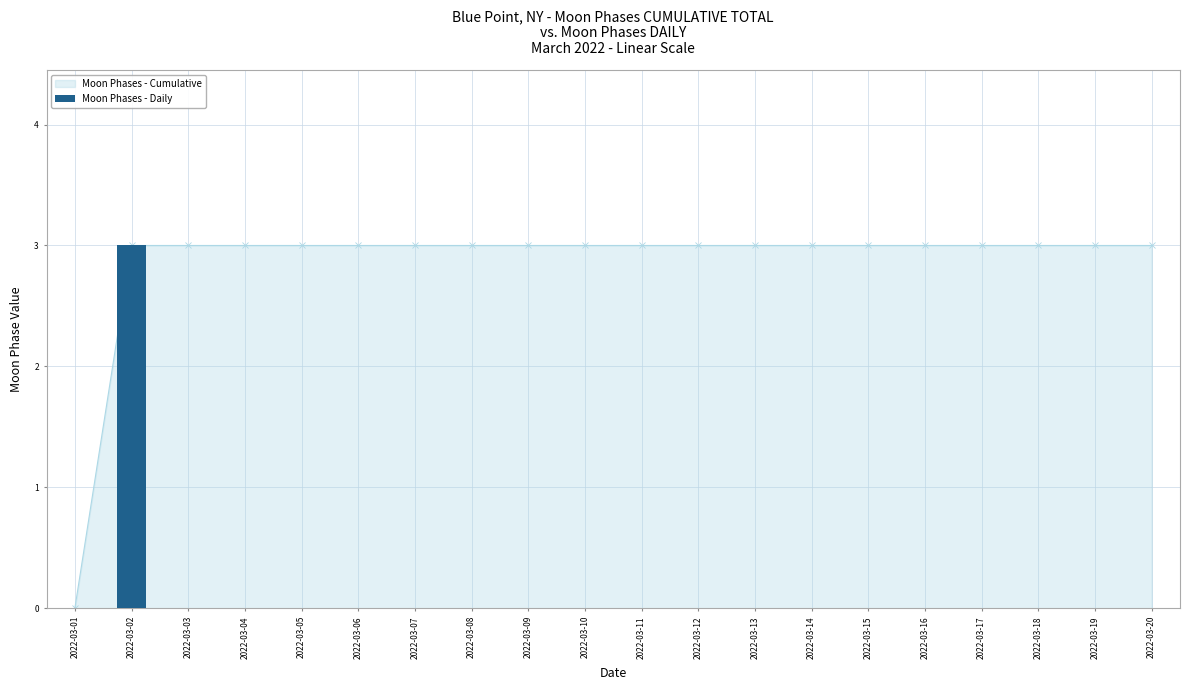

Which category has the lowest value across all series?

2022-03-01